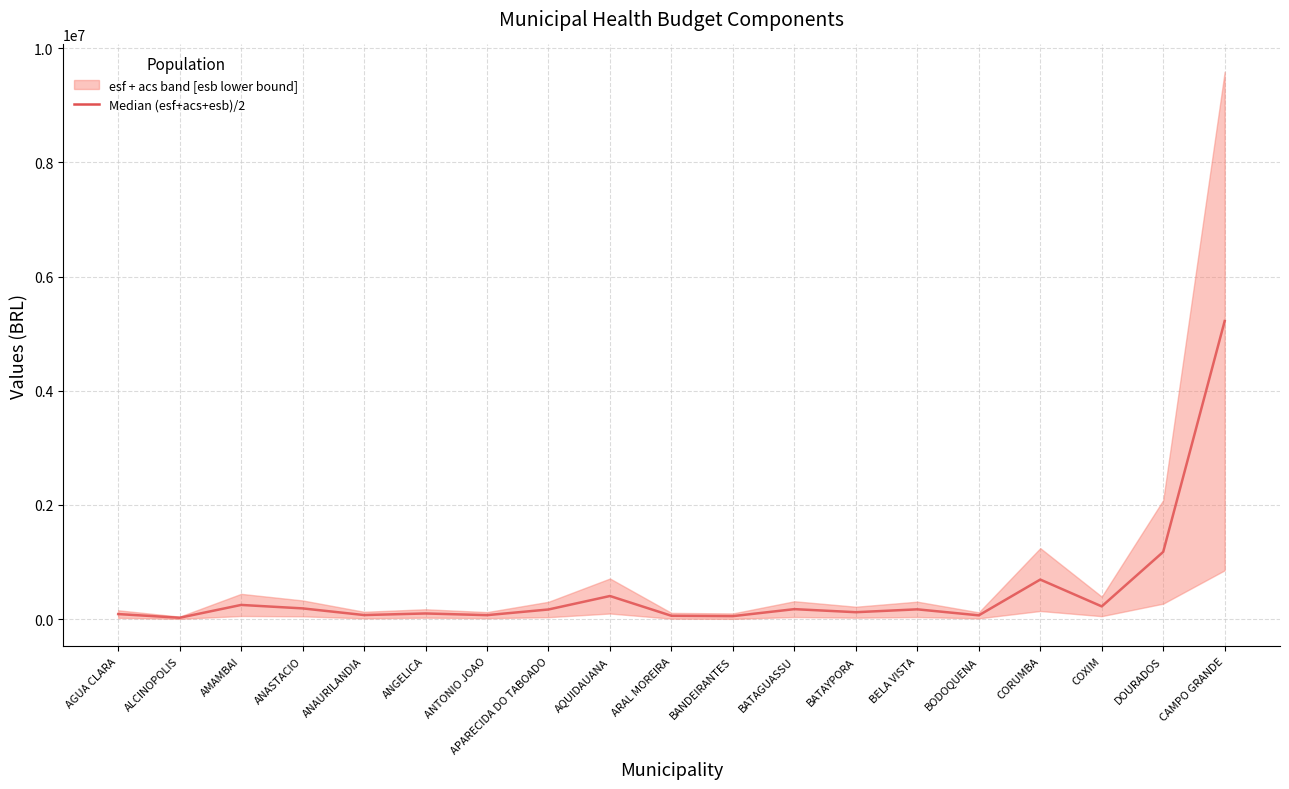

Reading left to right, extract all data points from this chart.

AGUA CLARA=89507.5	ALCINOPOLIS=25033.4	AMAMBAI=249533.1	ANASTACIO=188923.7	ANAURILANDIA=72119.4	ANGELICA=100078.2	ANTONIO JOAO=70546.1	APARECIDA DO TABOADO=169862.2	AQUIDAUANA=405833.4	ARAL MOREIRA=59424.1	BANDEIRANTES=53213.4	BATAGUASSU=175878.9	BATAYPORA=122186.2	BELA VISTA=172252.9	BODOQUENA=67137.4	CORUMBA=693731.7	COXIM=223890.4	DOURADOS=1178421.9	CAMPO GRANDE=5221226.1